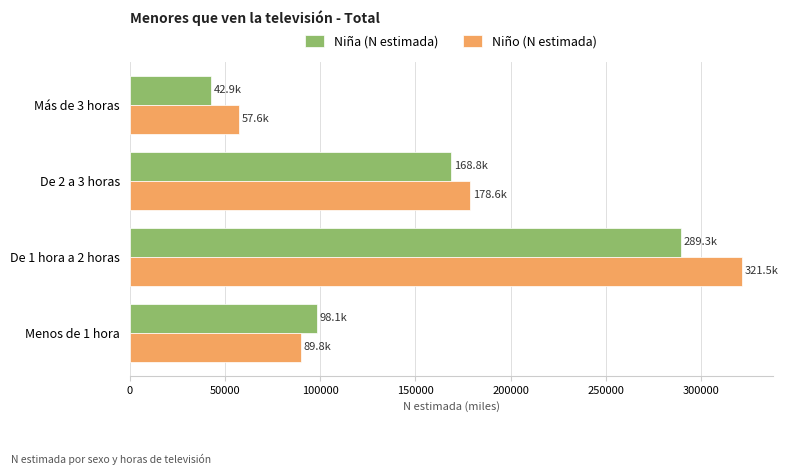

What is the sum of all Niño (N estimada) values?

647443